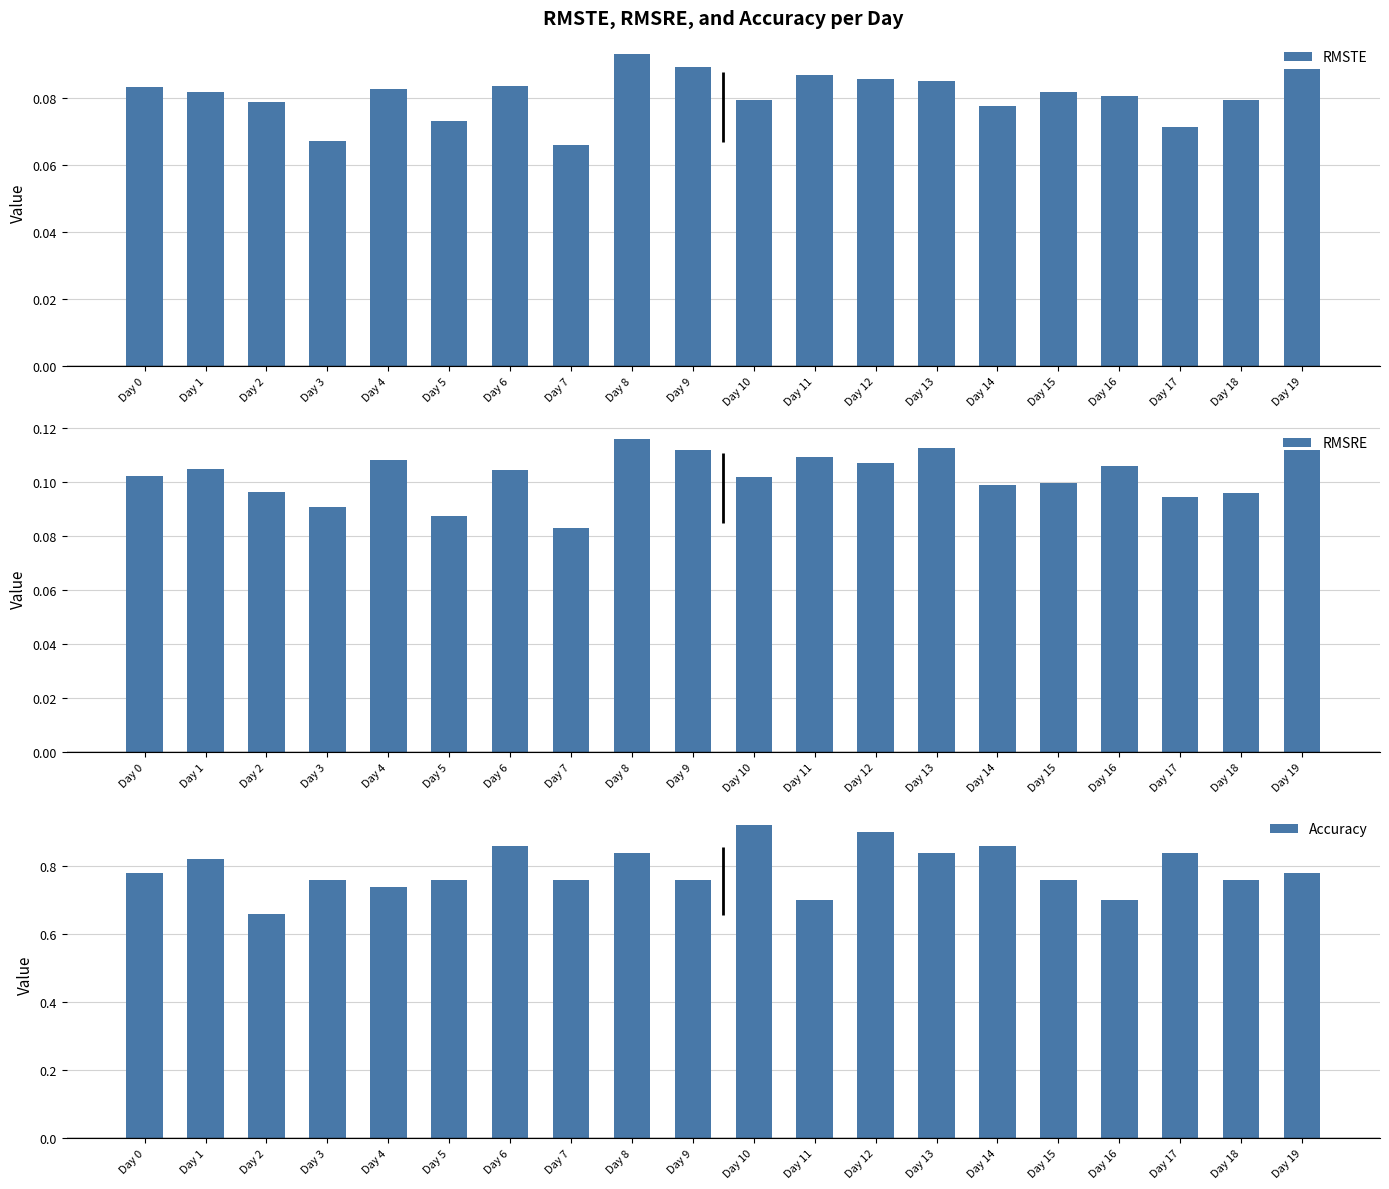

What is the spread (max minus min) of values at Day 13?

0.8